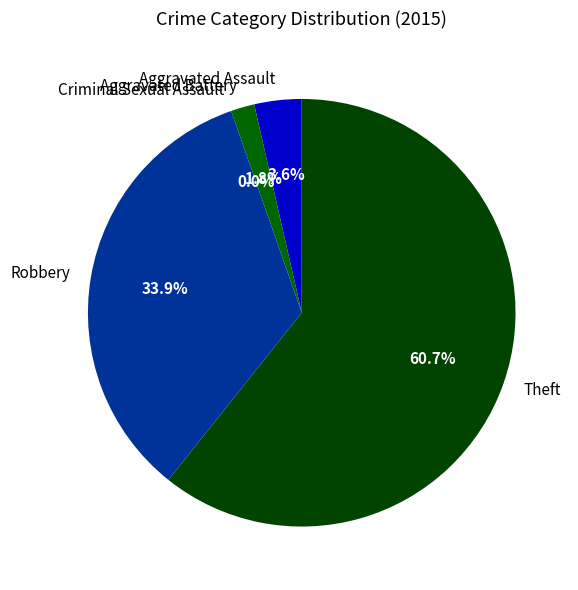

True or false: Theft accounts for 73% of the total.

False